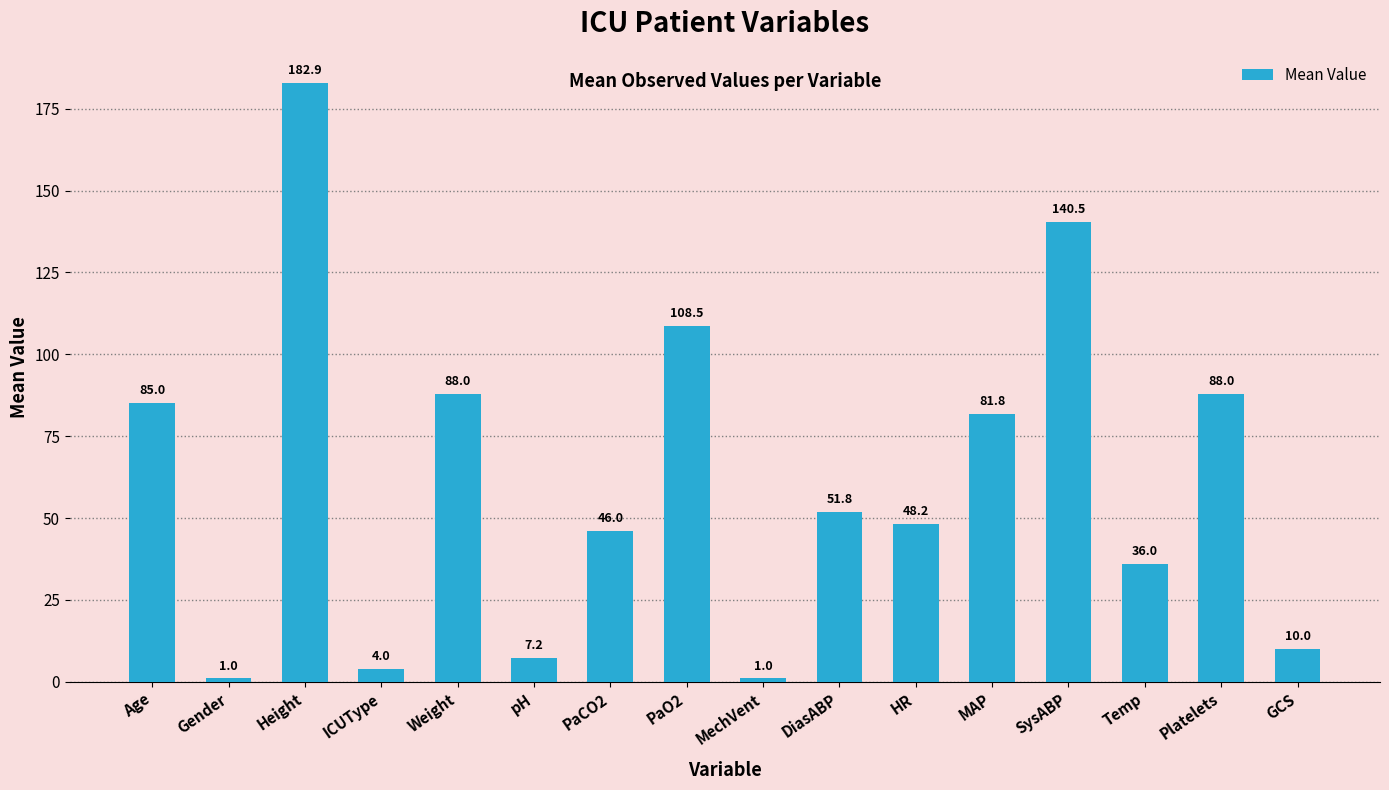

How many bars are there in total?

16